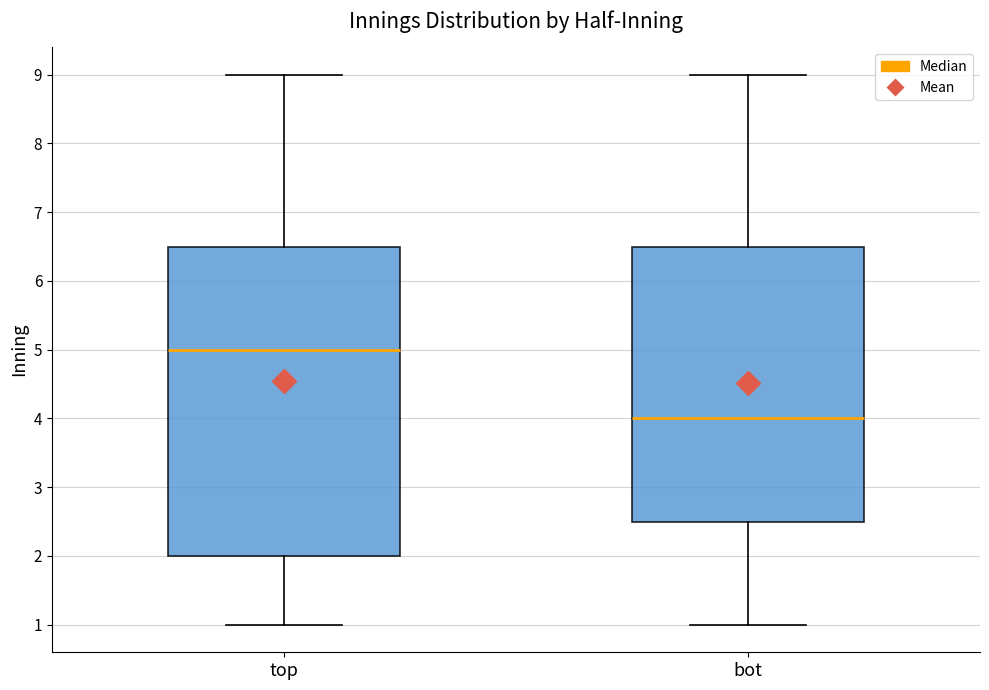

Reading left to right, transcribe this box plot: for each box, give where its median line is, the range the box spans, and where its two whiskers end, as read against the y-axis. The values are not printed on the chart, so give them approximately, as read against the axis.

top: median 5.0, box 2.0 to 6.5, whiskers 1.0 to 9.0
bot: median 4.0, box 2.5 to 6.5, whiskers 1.0 to 9.0